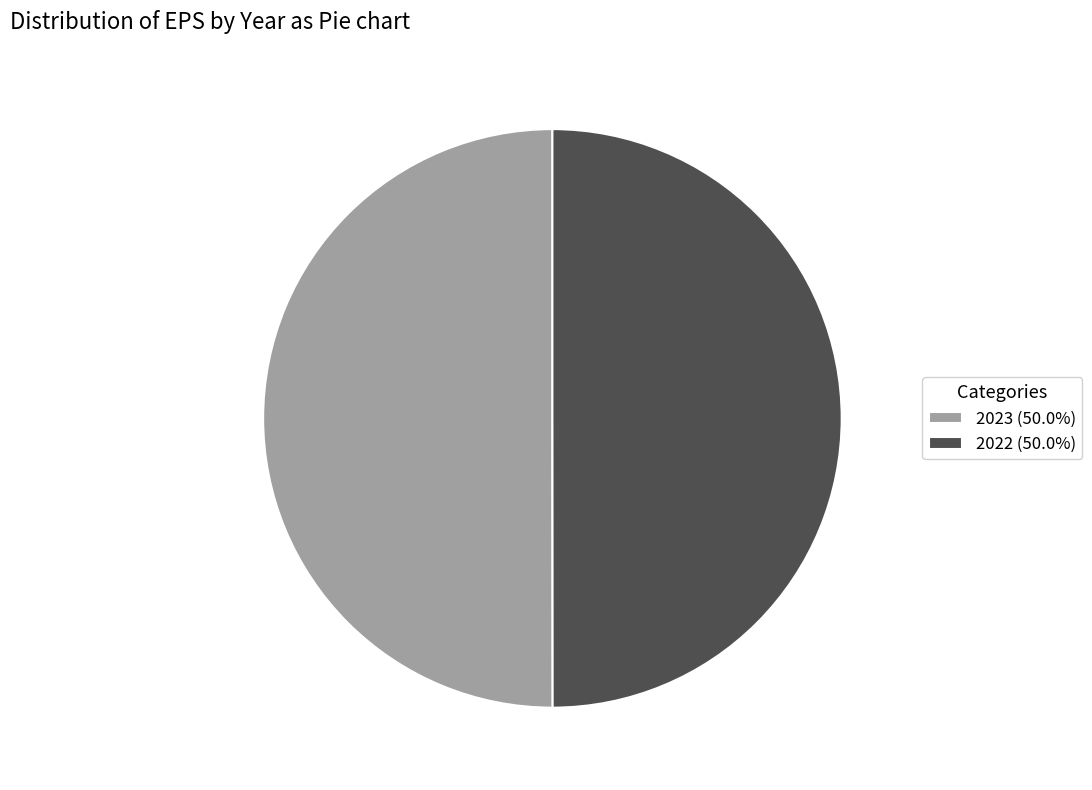

Combined, do 2023 (50.0%) and 2022 (50.0%) account for over 50%?

Yes